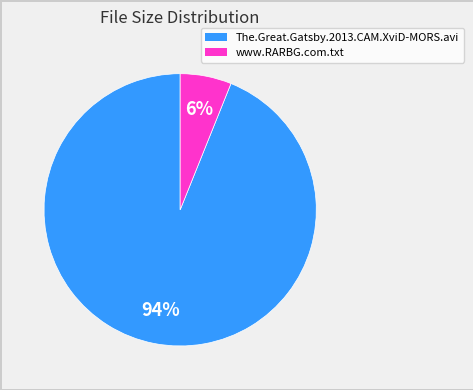

Count the number of slices in the pie.

2